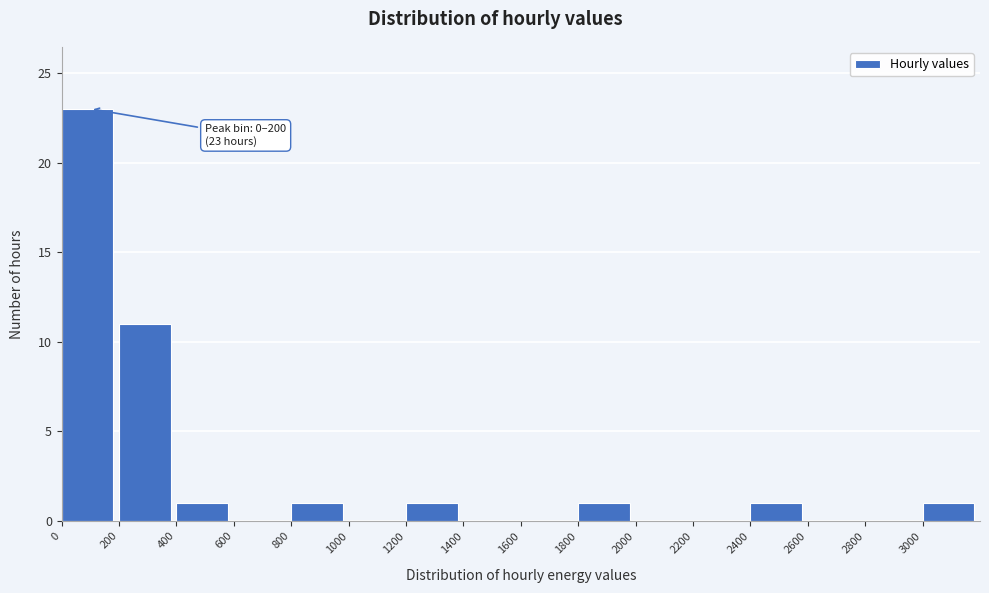

Which range on the x-axis has the tallest bar?

0 to 200